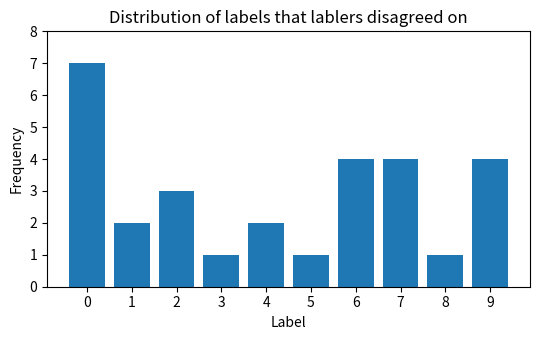

What is the difference between the values at 7 and 0?

3